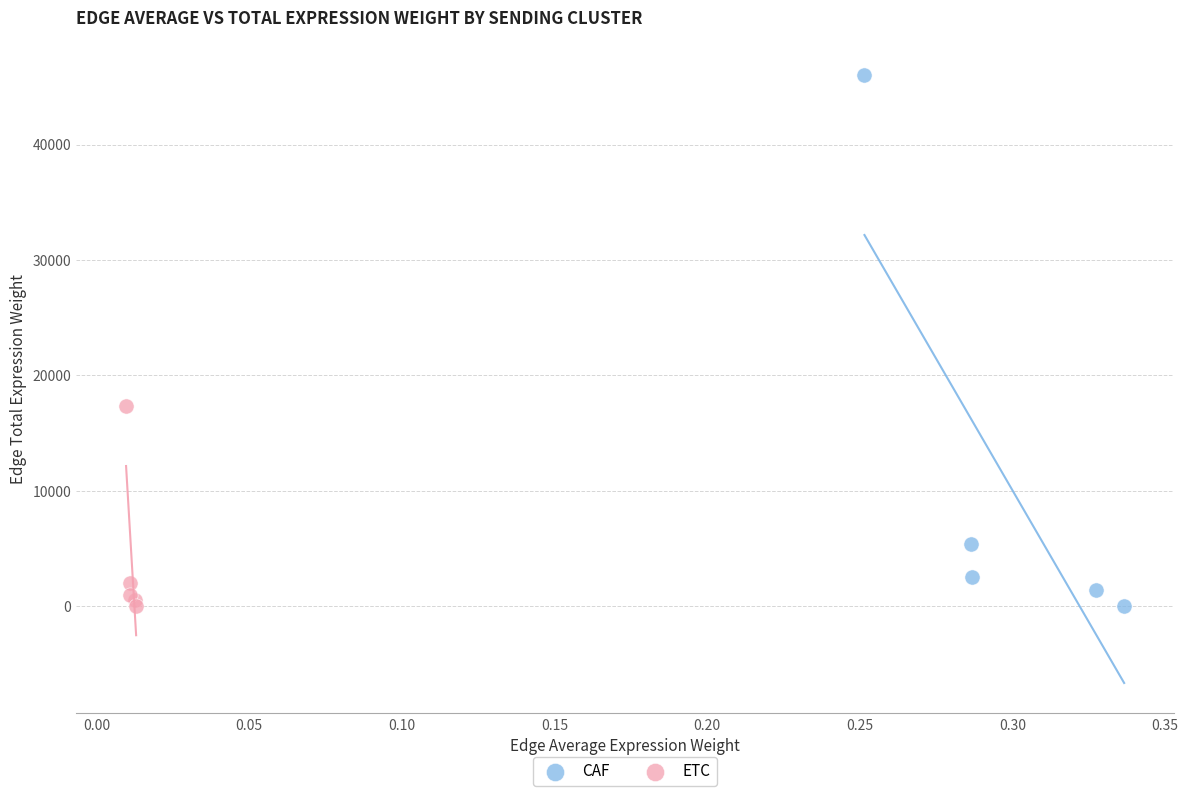

Which series contains the highest Y value?

CAF